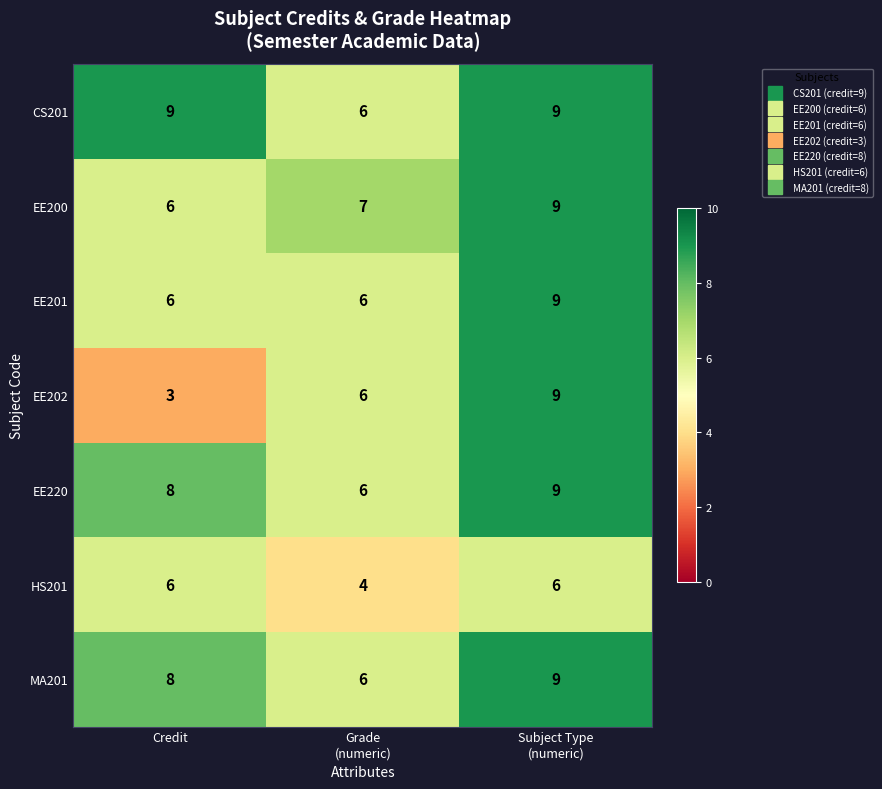

At which category is the sum across all series the highest?

Subject Type
(numeric)